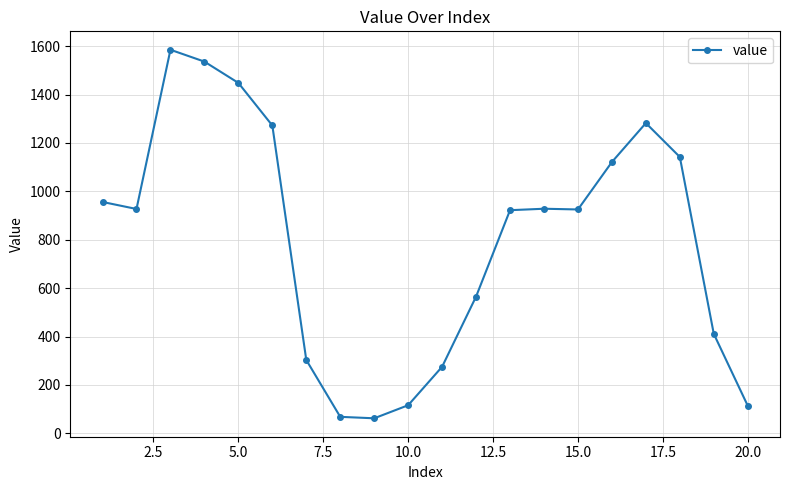

What is the sum of all values?

15958